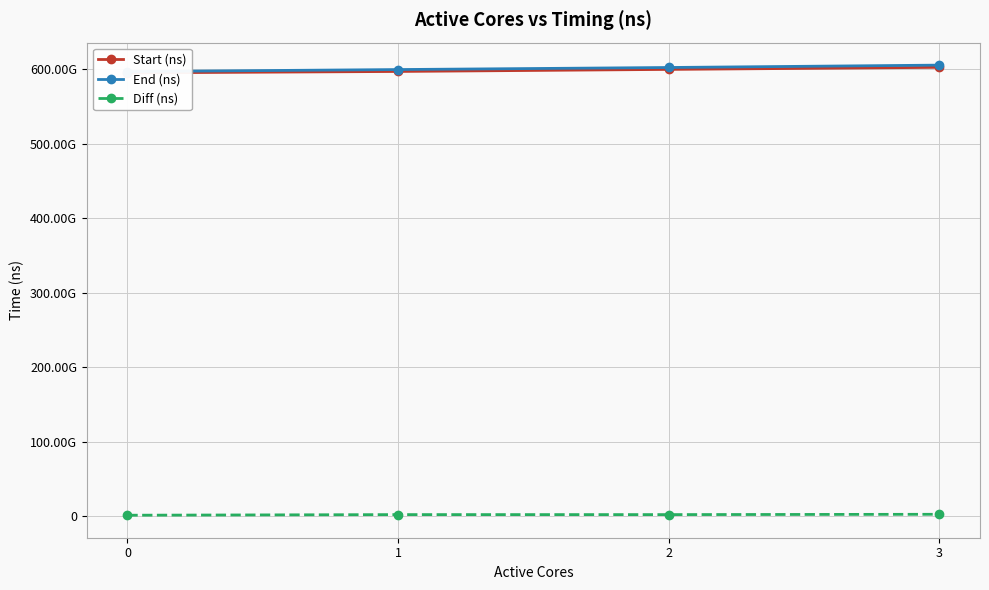

How many lines are shown in the chart?

3